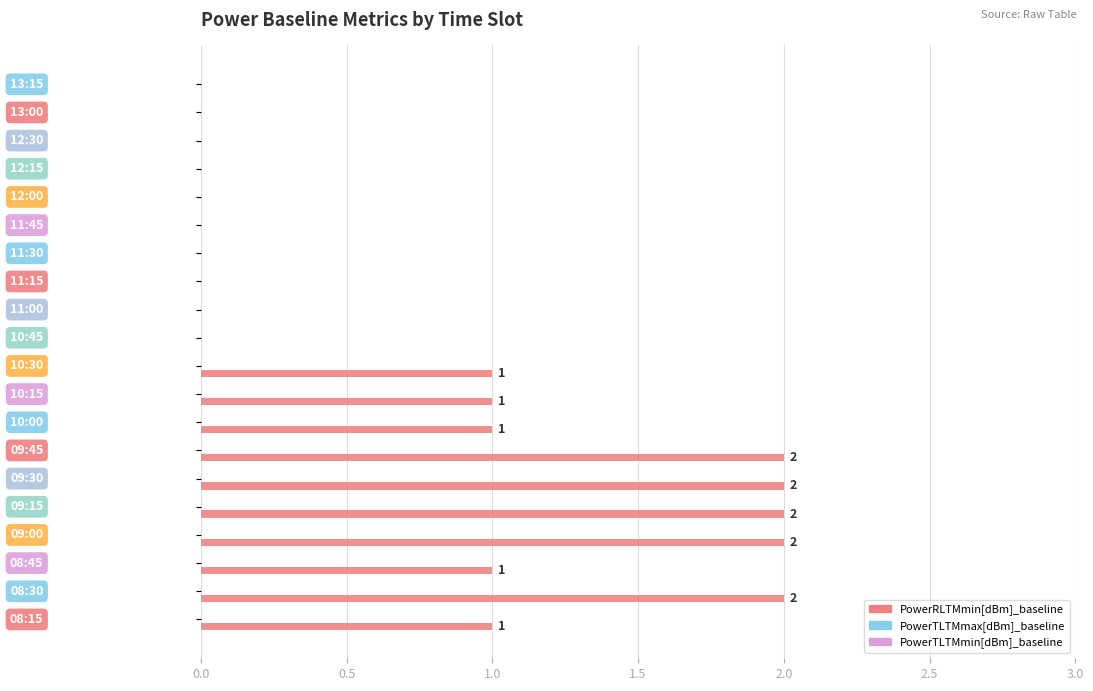

What is the sum of all values?

15